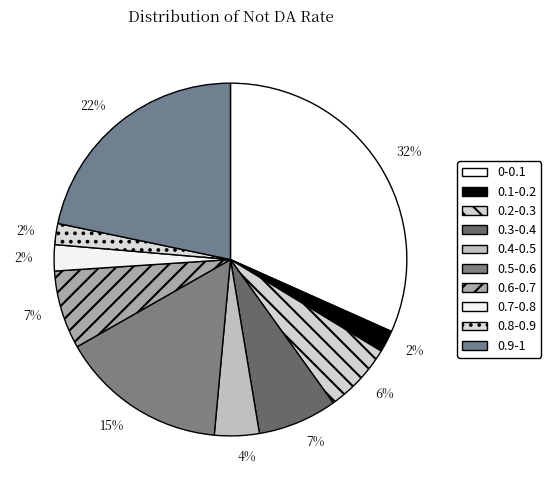

Is 0.4-0.5 the majority of the pie?

No